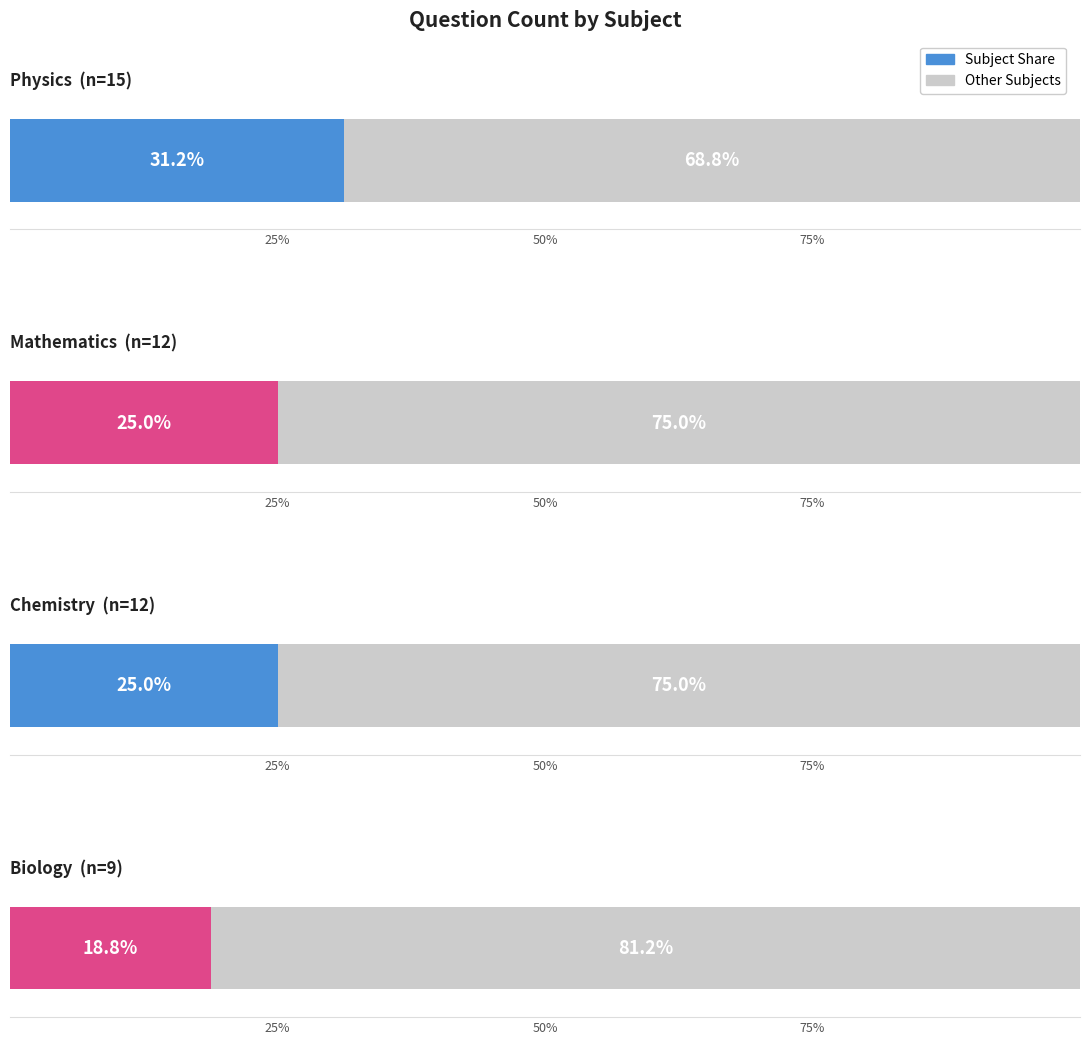

Is it true that the value at Biology is 9?

True